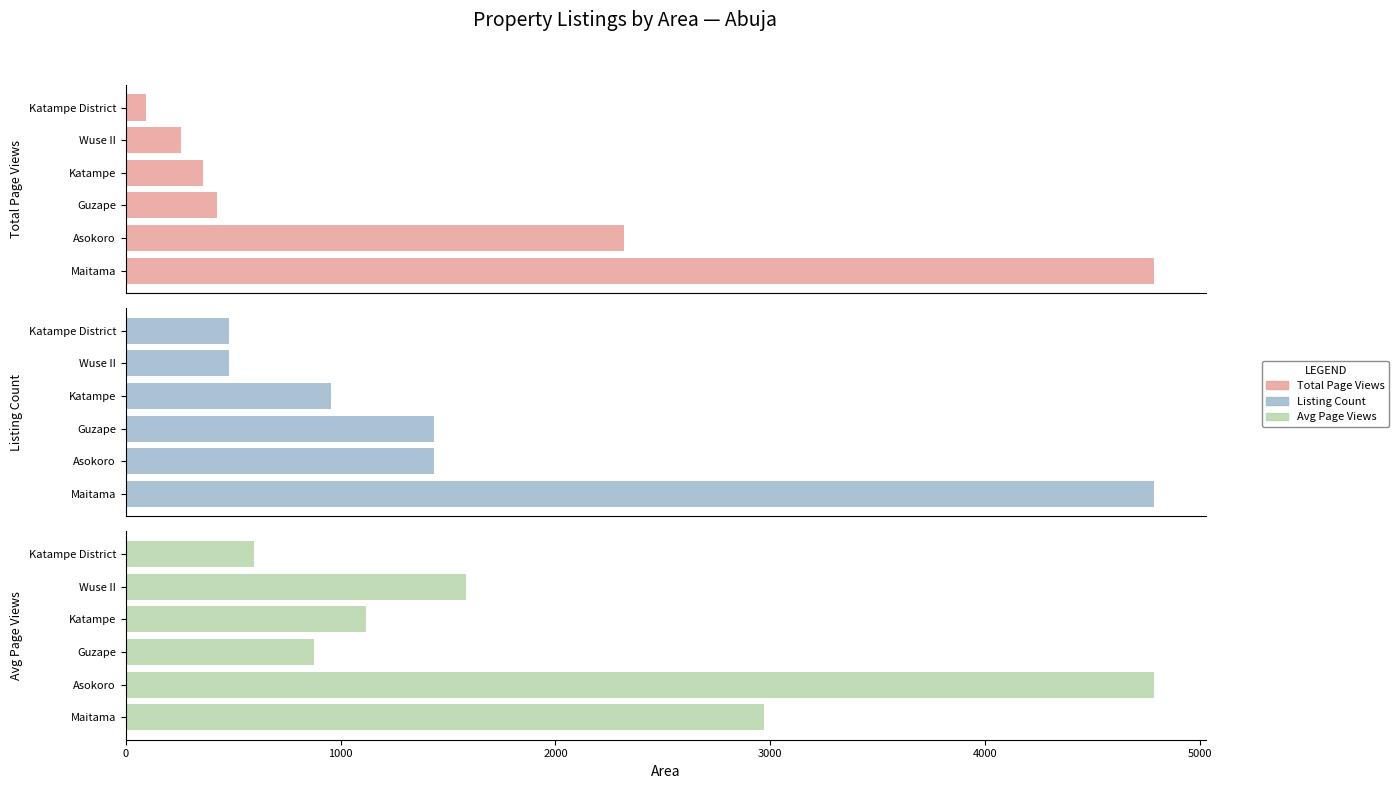

How many groups of bars are there?

6